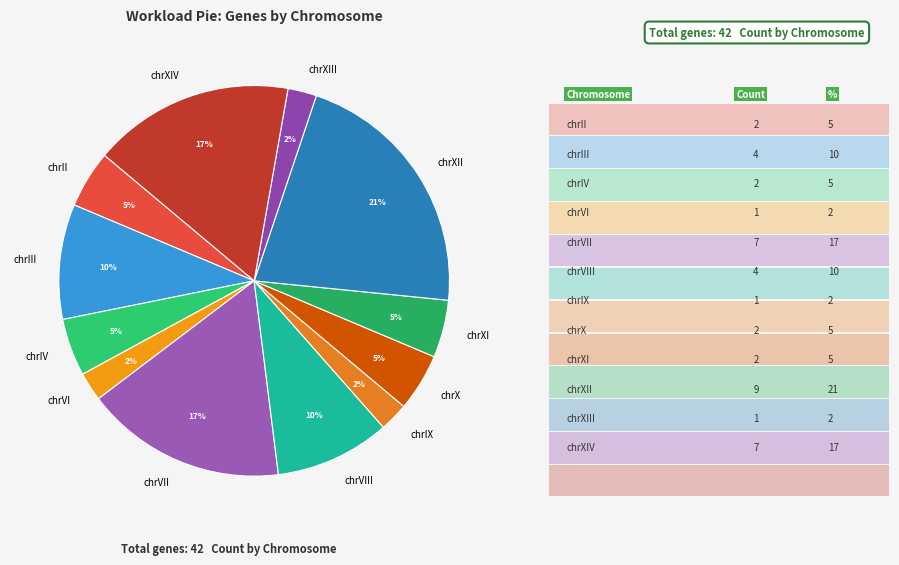

Is there any slice that represents more than half of the pie?

No